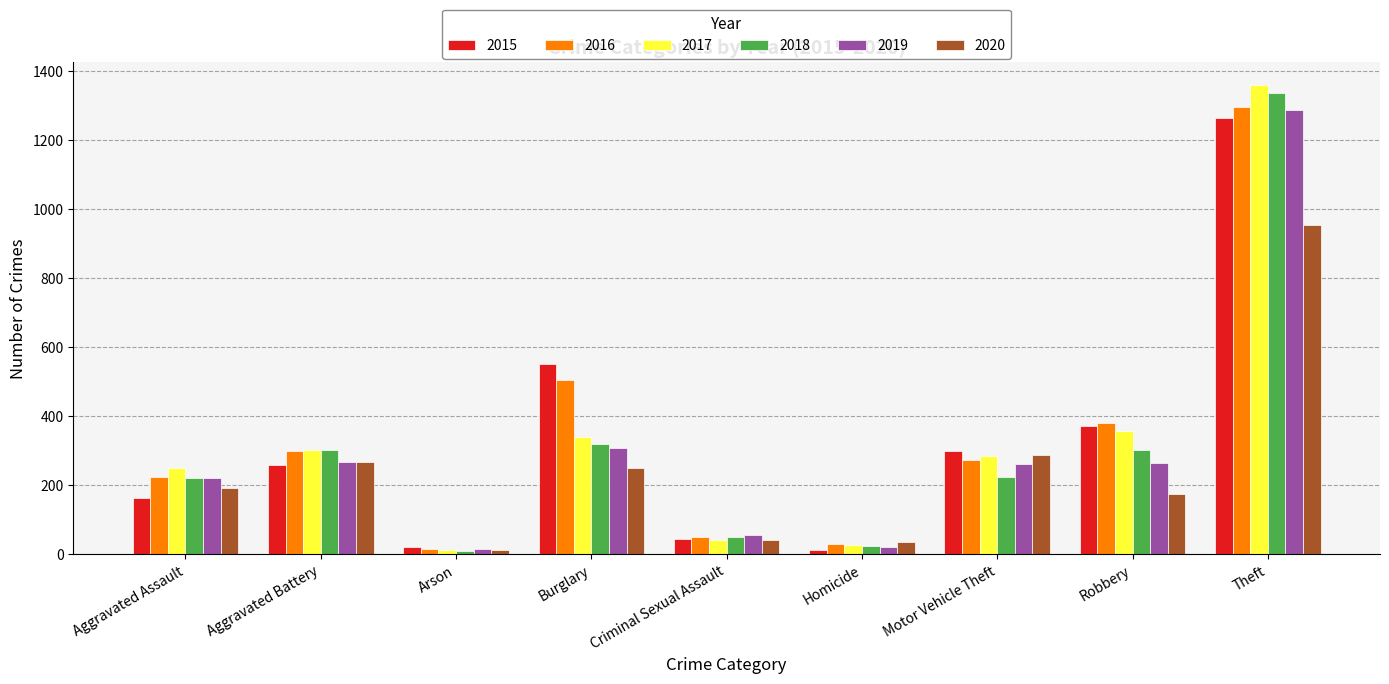

How many bars are there in total?

54